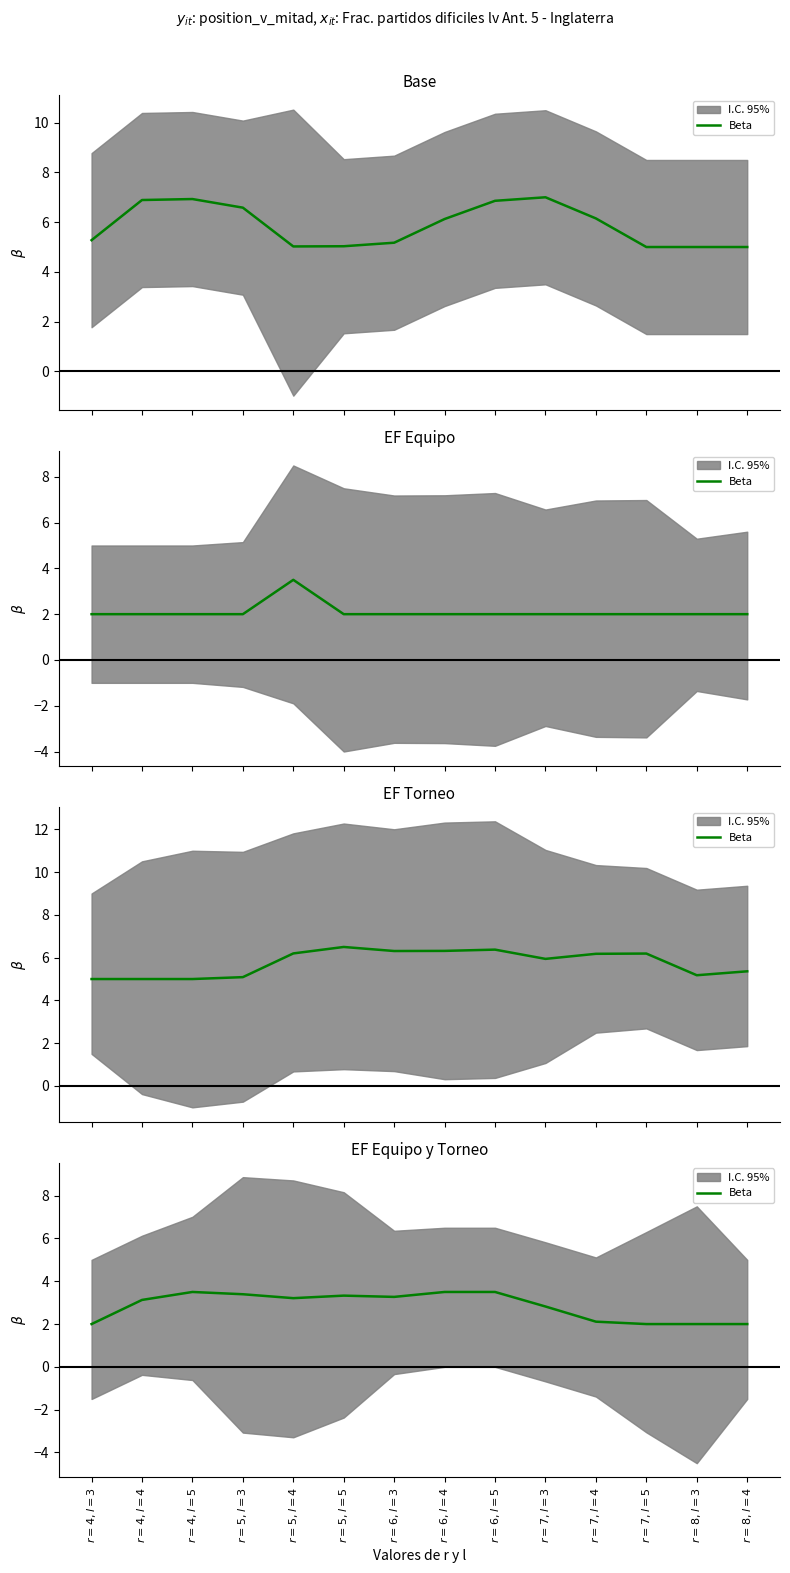

Reading right to left, what are all the values shown in this chart?

2.0	2.0	2.0	2.1	2.8	3.5	3.5	3.3	3.3	3.2	3.4	3.5	3.1	2.0